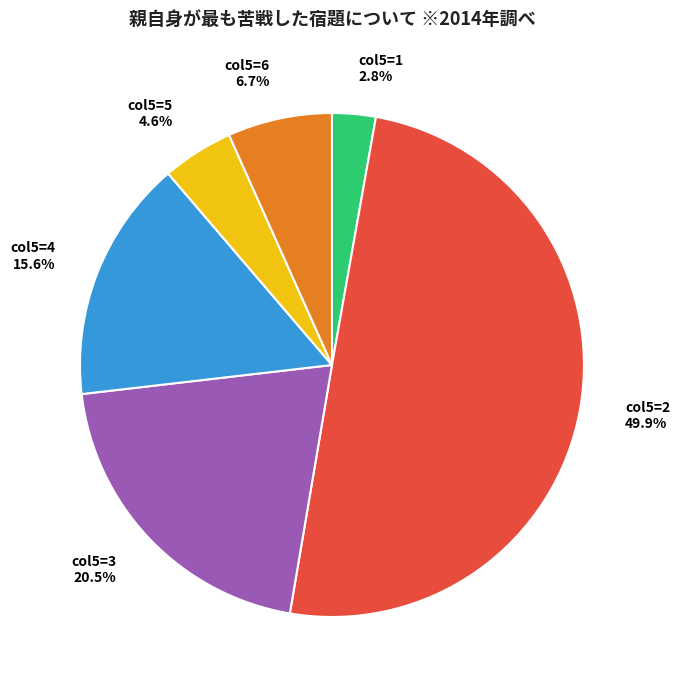

Is col5=1 the majority of the pie?

No